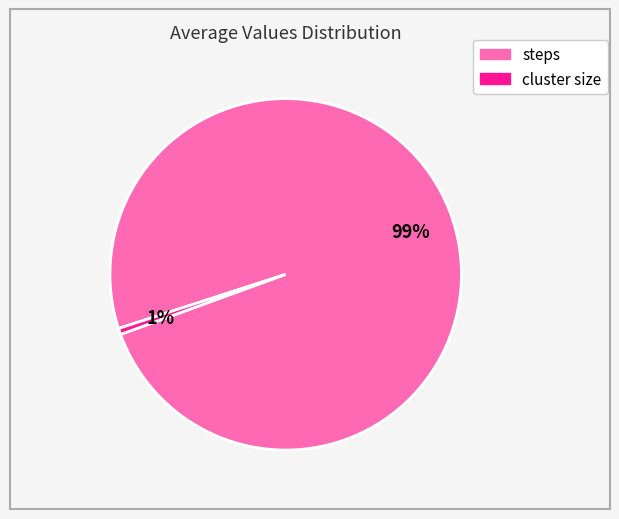

Is there any slice that represents more than half of the pie?

Yes